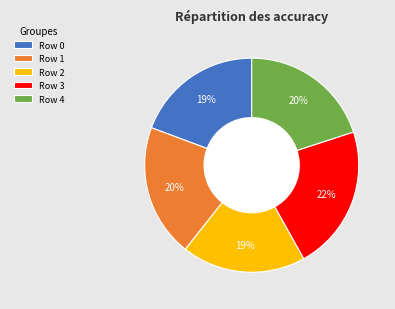

Do Row 0 and Row 2 together represent more than half of the pie?

No